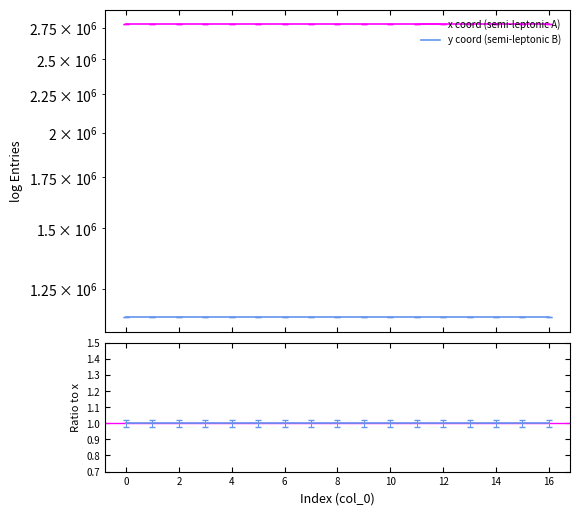

The x series shows 2781090.5 at 13. True or false?

True